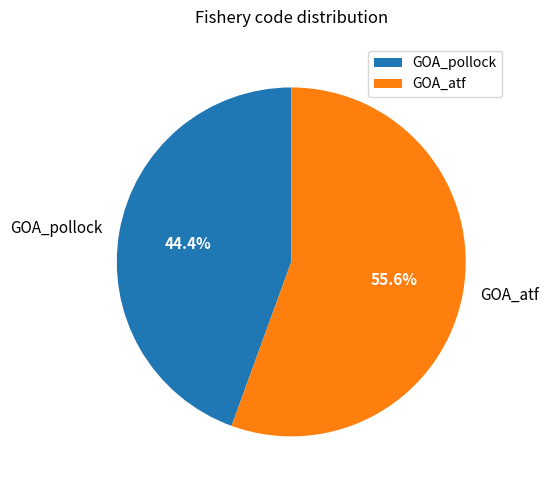

To the nearest percent, what percentage of the pie is GOA_atf?

56%